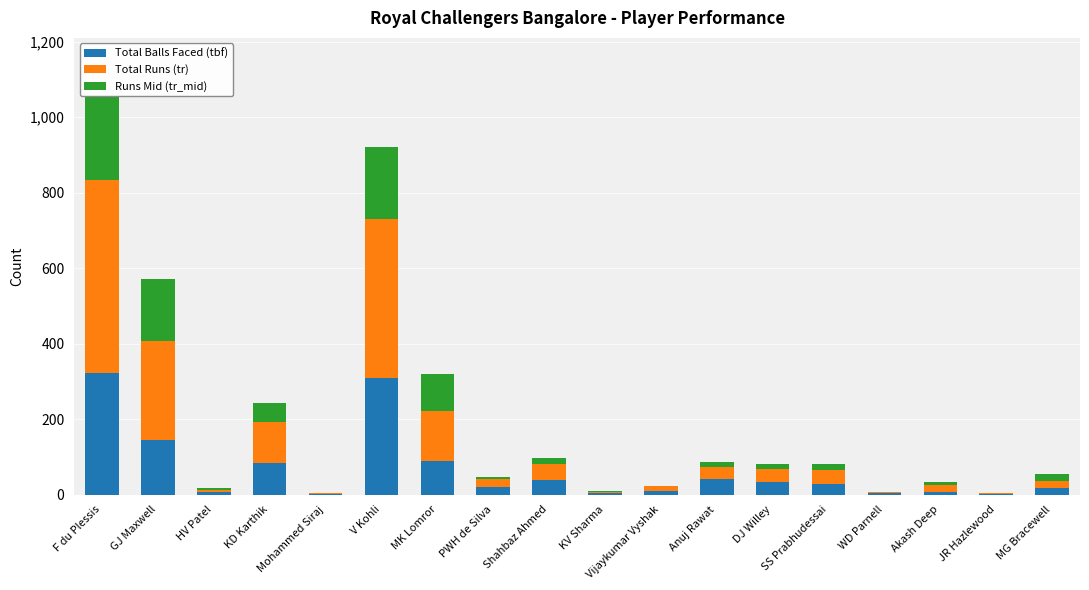

What is the total value across all series at WD Parnell?

7